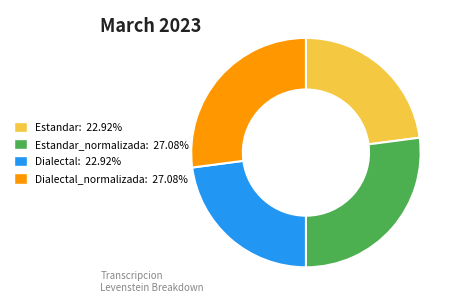

What is the ratio of the value at Estandar_normalizada: 27.08% to the value at Dialectal_normalizada: 27.08%?

1.0